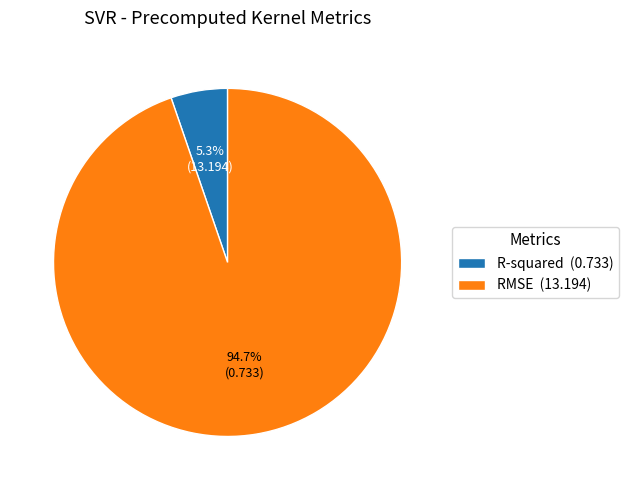

Combined, what portion of the pie is R-squared and RMSE?

100.0%